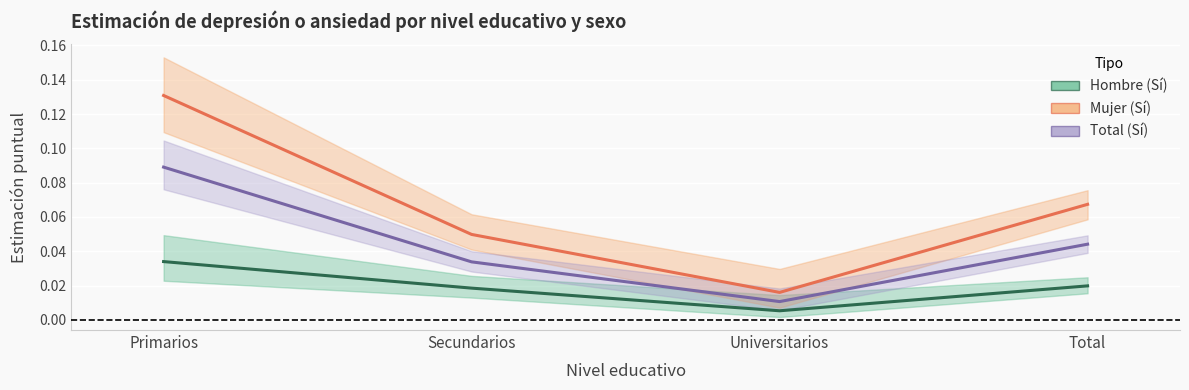

At which category does the chart reach its minimum across all series?

Universitarios